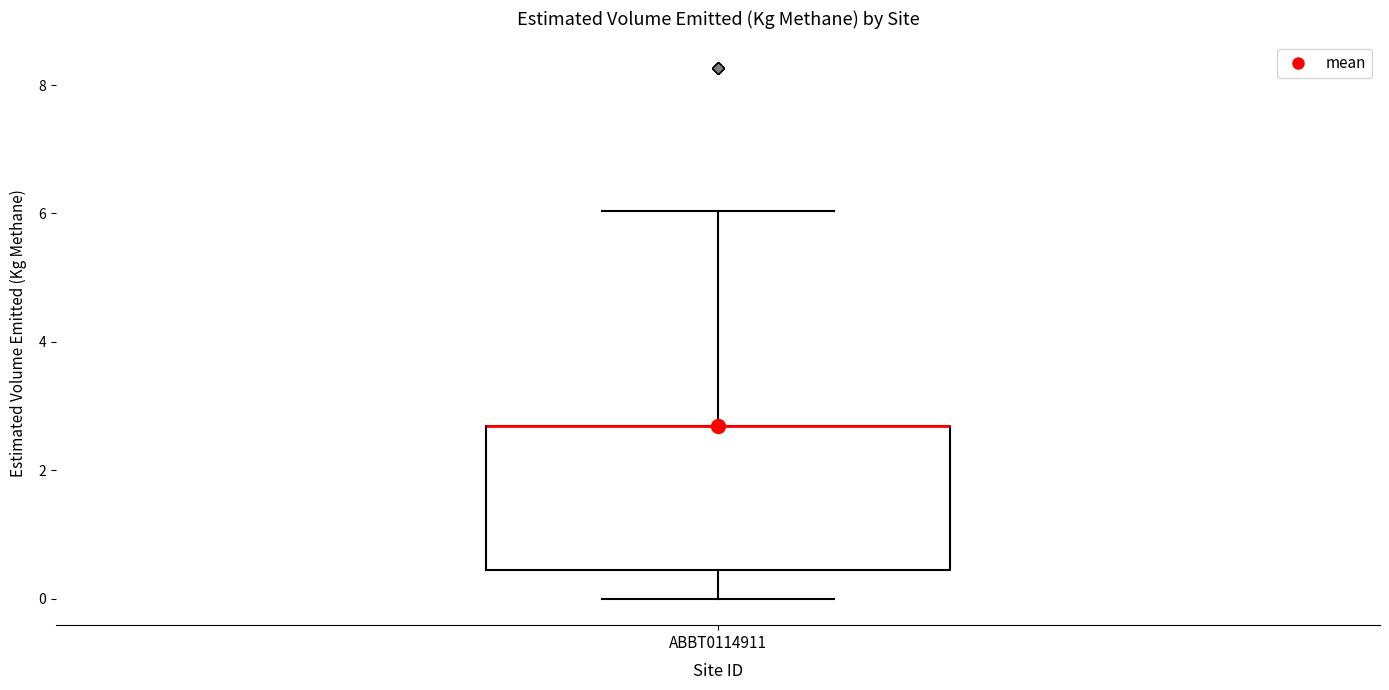

Read this box plot against the y-axis: the position of the median line, the range covered by the box, and the ends of both whiskers. The values are not printed on the chart, so give them approximately, as read against the axis.

median 2.6 (drawn on the box's upper edge), box 0.4 to 2.6, whiskers 0.0 to 6.0